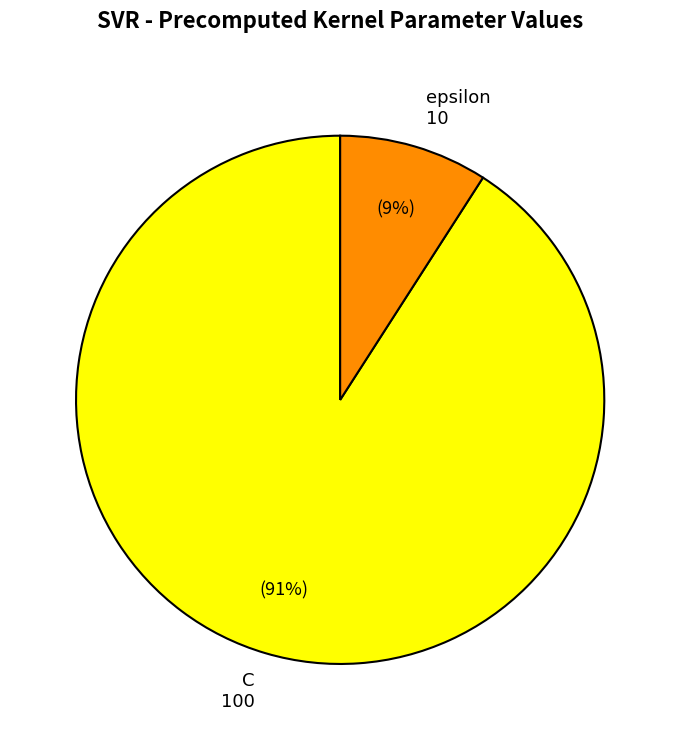

To the nearest percent, what portion does epsilon represent?

9%